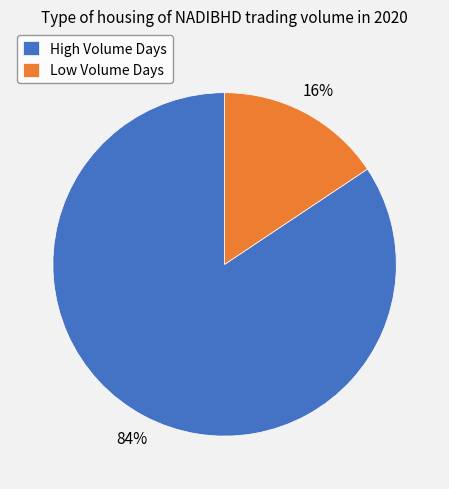

Which has a higher value, Low Volume Days or High Volume Days?

High Volume Days